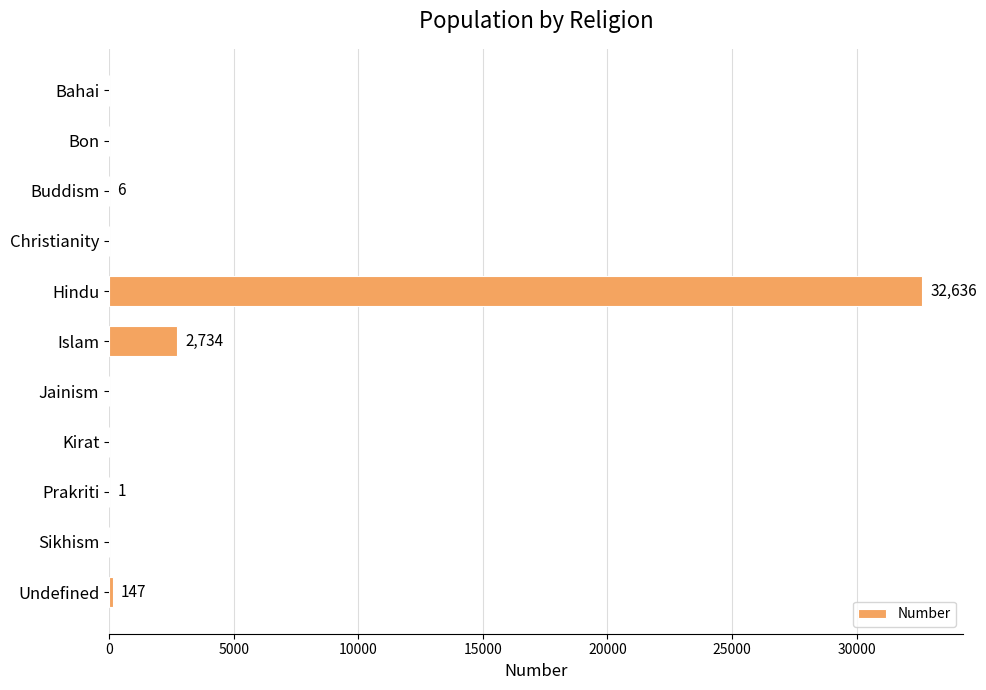

Is it true that the value at Hindu is 11573?

False